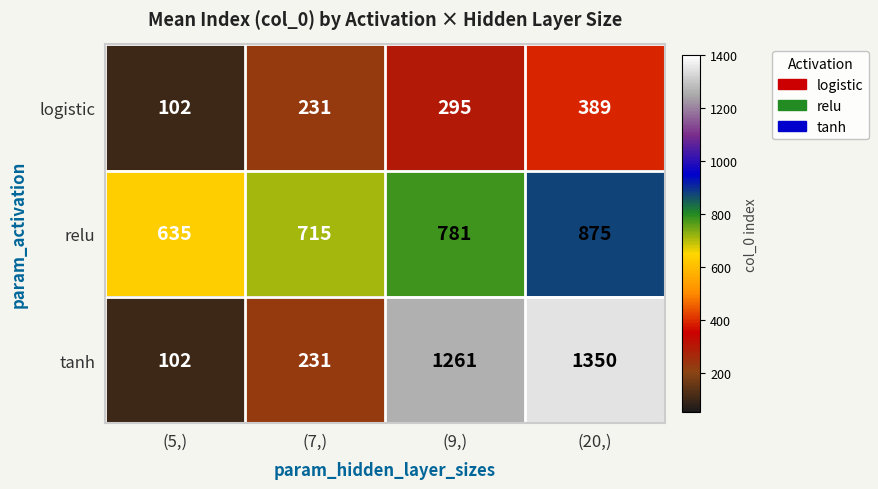

List the series in order of their peak value, highest first.

tanh, relu, logistic